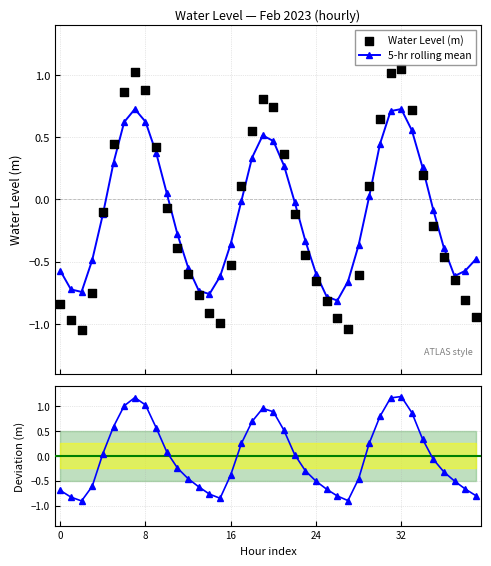

How many interior local valleys does the 5-hr rolling mean series have?

4